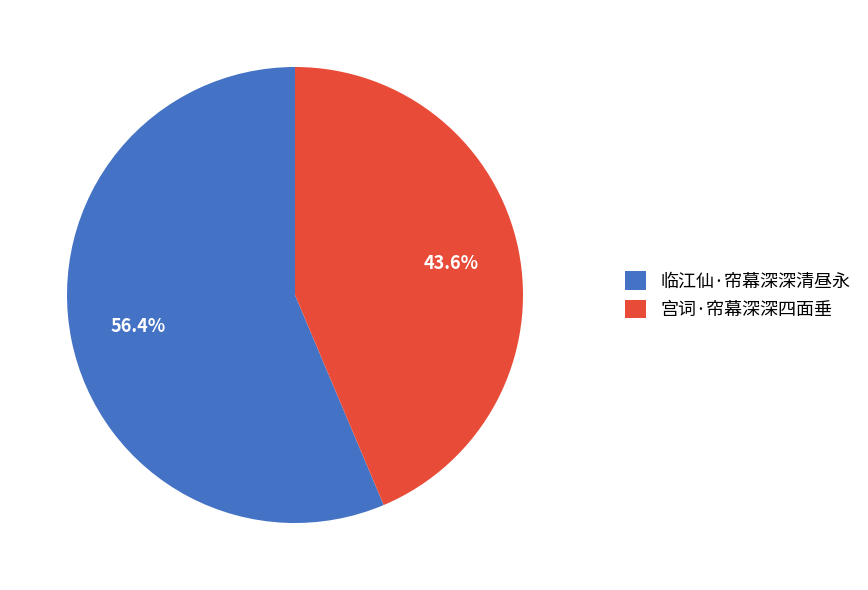

Which slice is the largest?

临江仙·帘幕深深清昼永